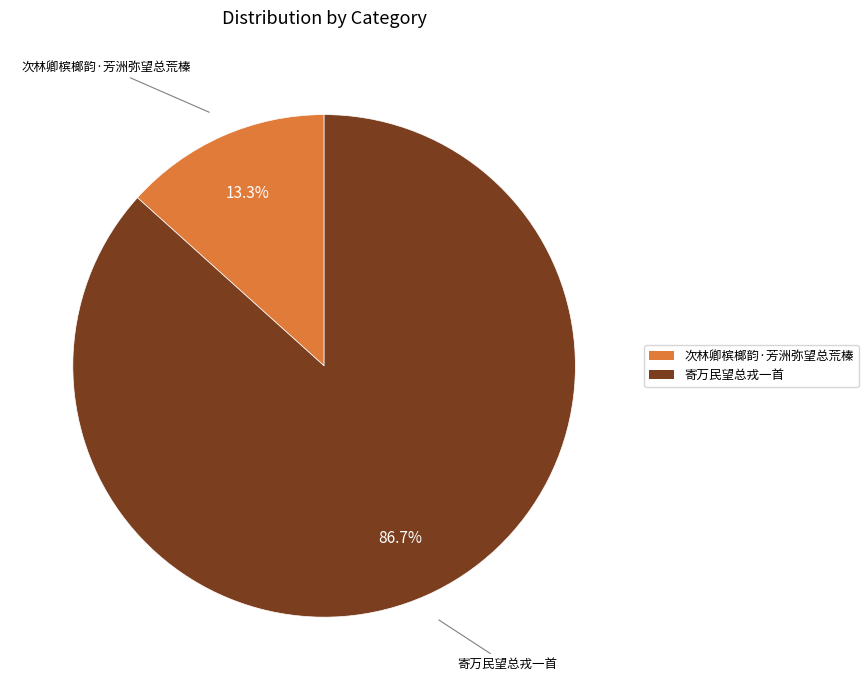

Is it true that 寄万民望总戎一首 is 75% of the pie?

False